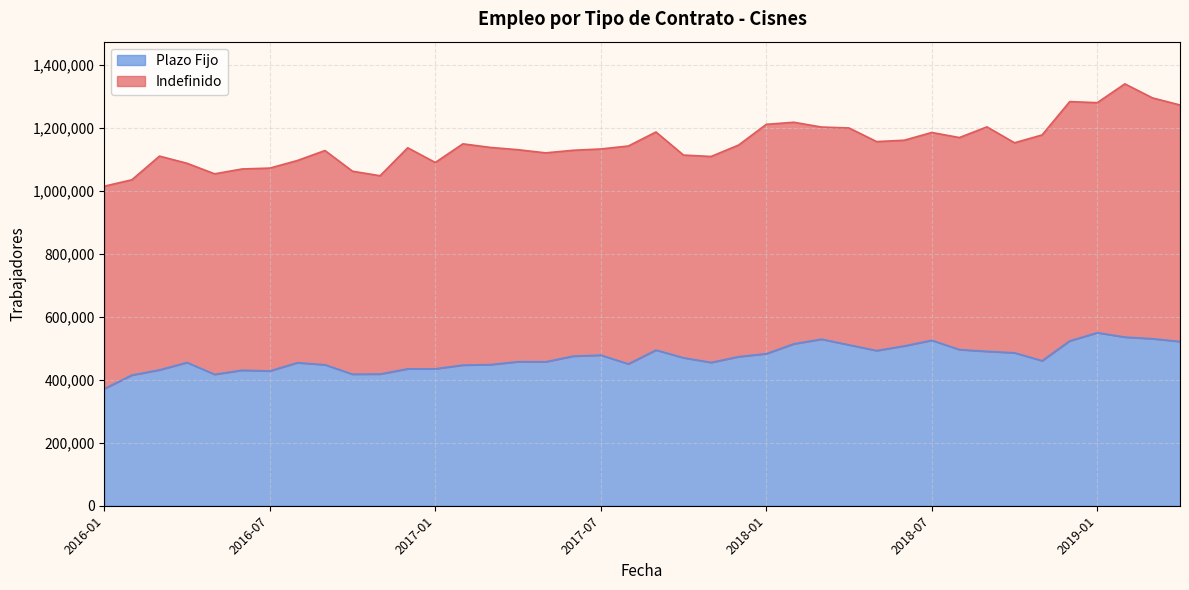

True or false: the data has more than 1 interior local peaks.

True